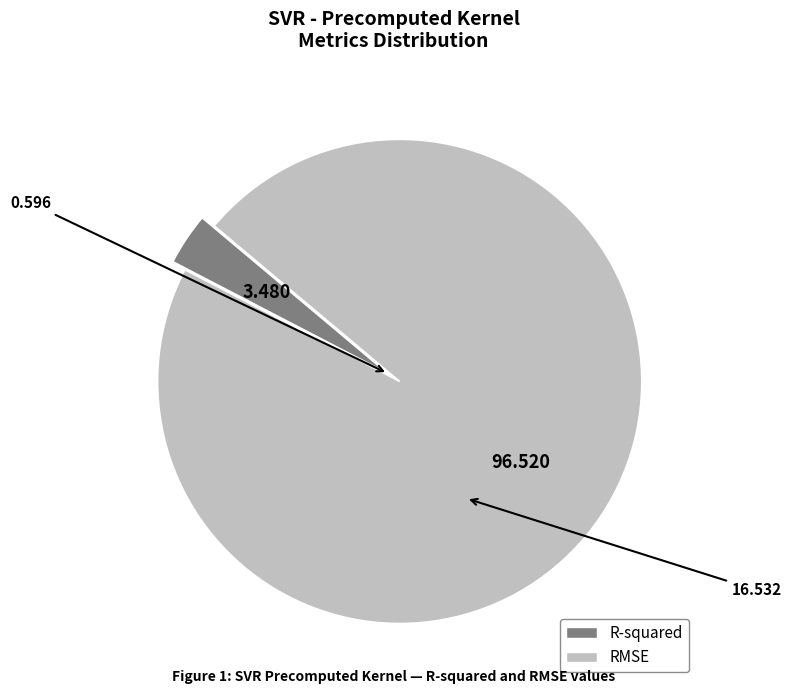

Is RMSE the majority of the pie?

Yes